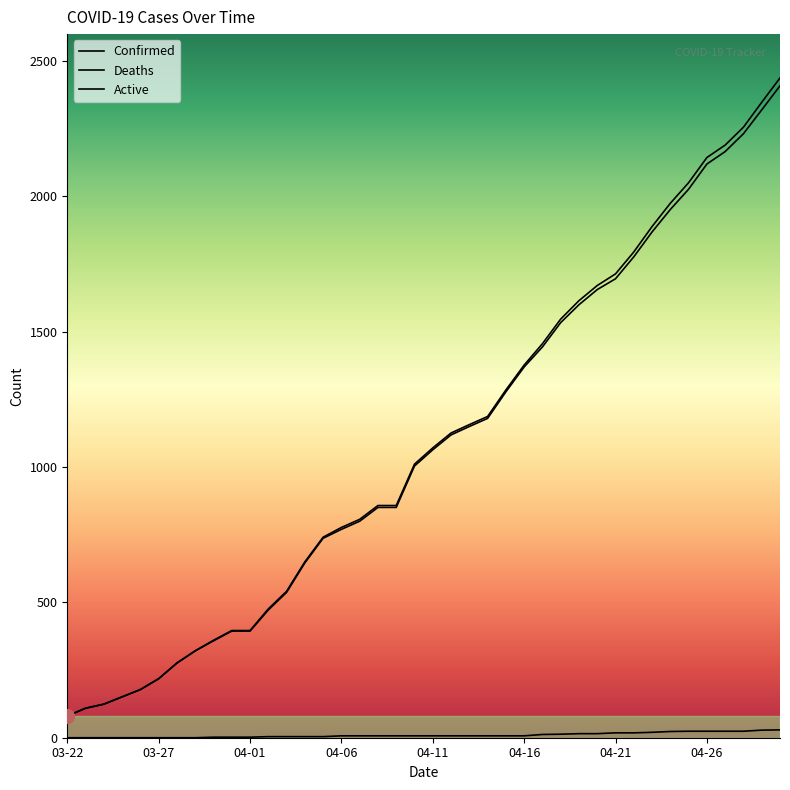

Count the number of data series in this chart.

3